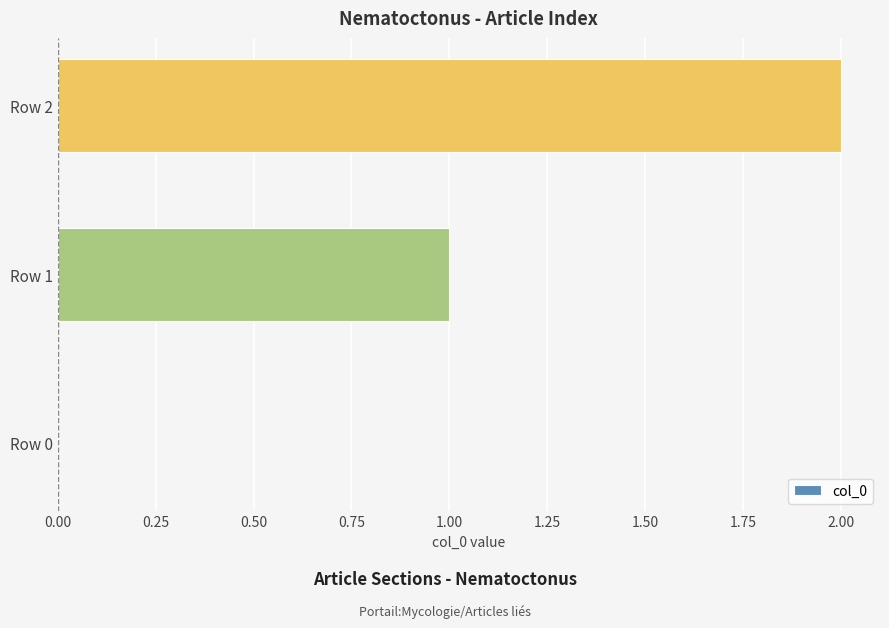

The chart shows a value of 1 at Row 1. True or false?

True